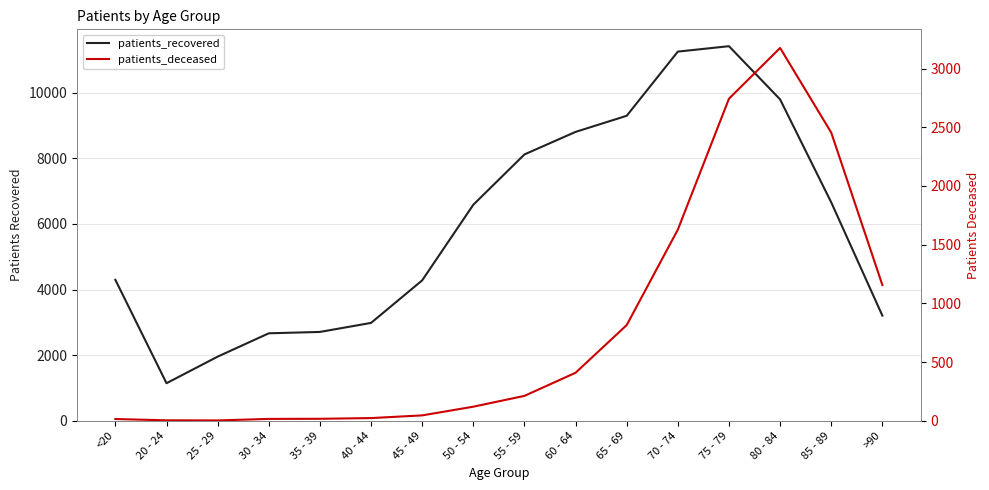

Reading left to right, what are all the values shown in this chart?

patients_recovered: 4295	1145	1955	2666	2708	2983	4279	6584	8117	8804	9295	11251	11416	9794	6656	3205
patients_deceased: 15	4	3	16	17	23	46	120	212	409	815	1628	2743	3175	2454	1156